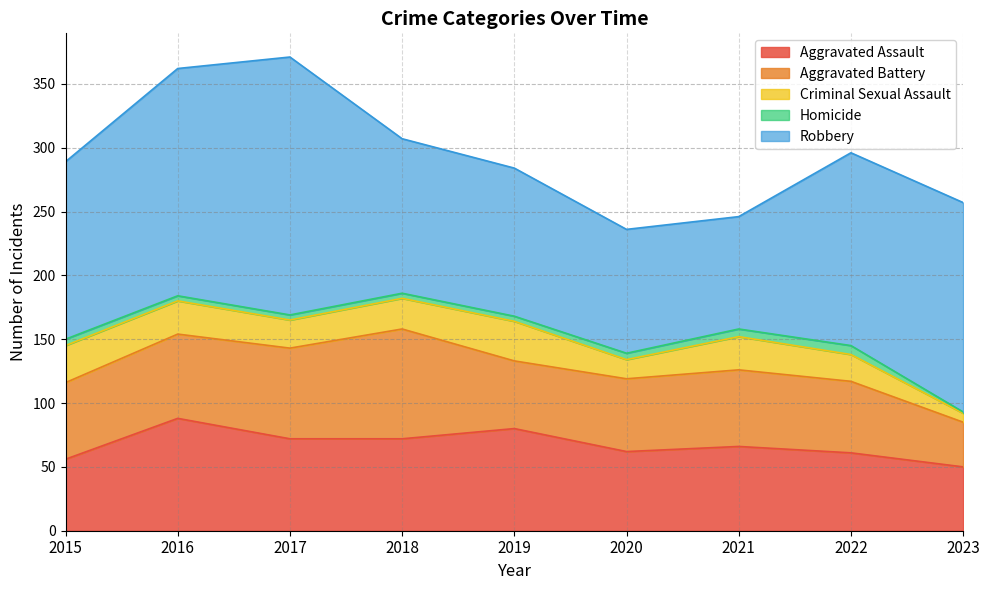

What is the approximate value of Robbery at 2019, to the nearest 5?

115